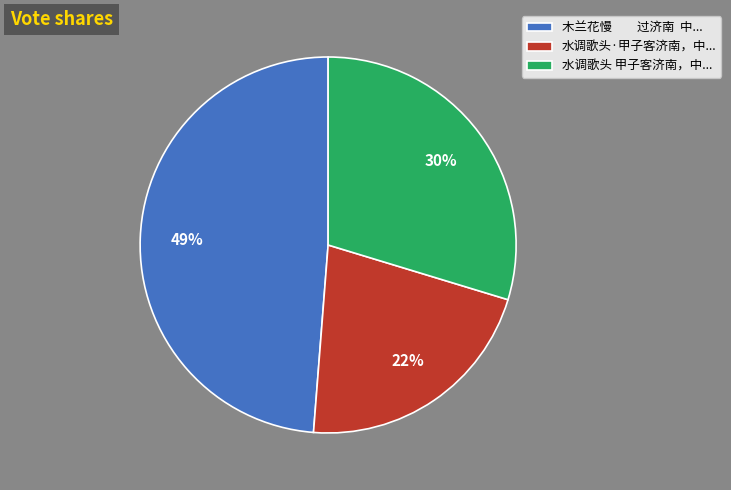

Rank the categories by value from lowest to highest.

水调歌头·甲子客济南，中..., 水调歌头 甲子客济南，中..., 木兰花慢 过济南 中...